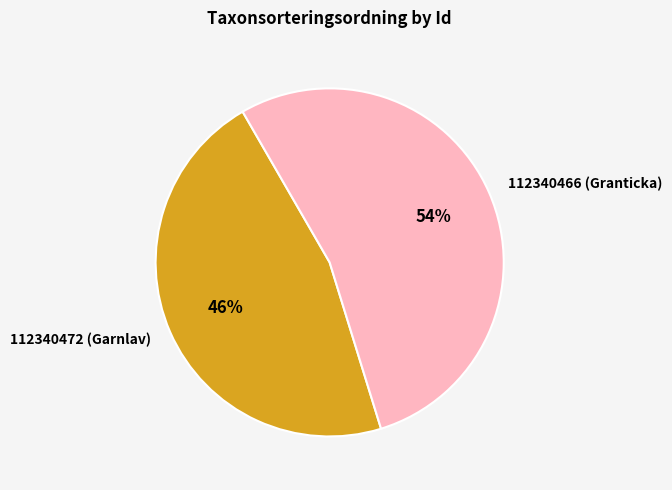

What is the ratio of the value at 112340466 (Granticka) to the value at 112340472 (Garnlav)?

1.2